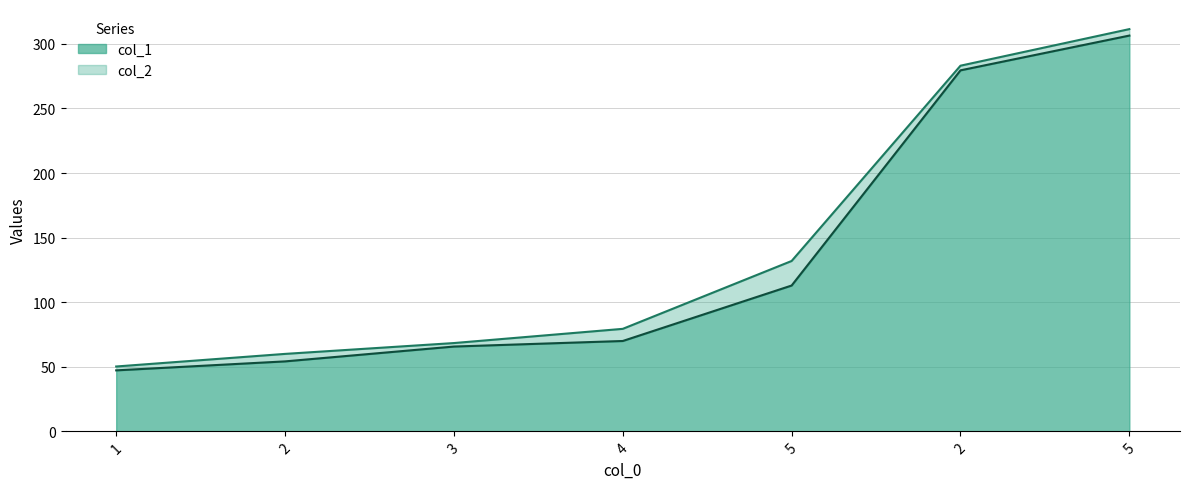

What is the greatest value displayed?

311.4